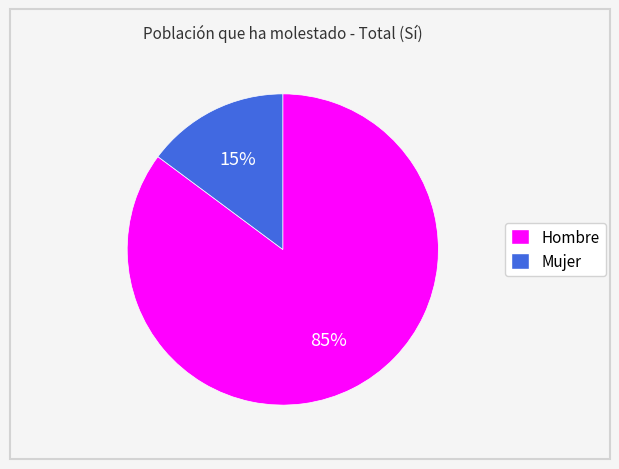

Is the sum of Hombre and Mujer greater than half?

Yes